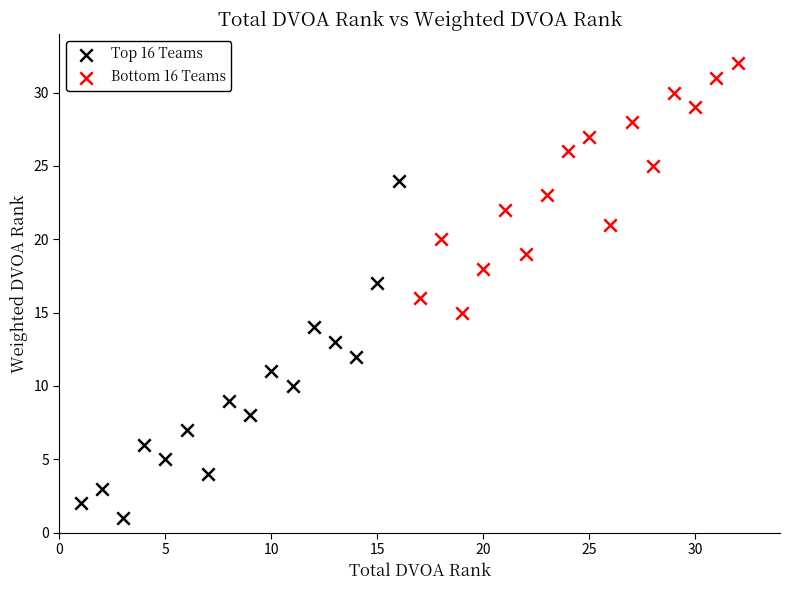

Which series reaches the minimum Y coordinate?

Top 16 Teams